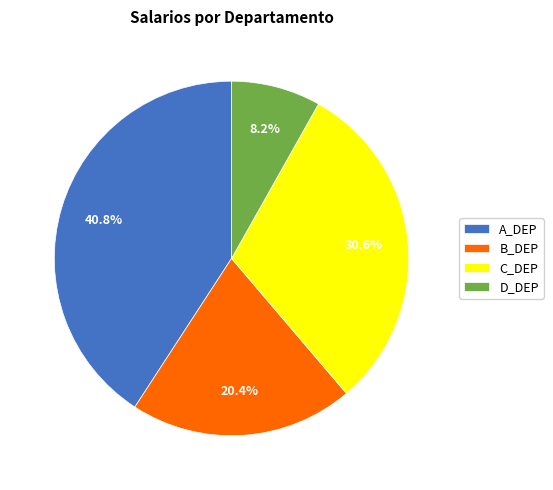

True or false: D_DEP accounts for 8% of the total.

True